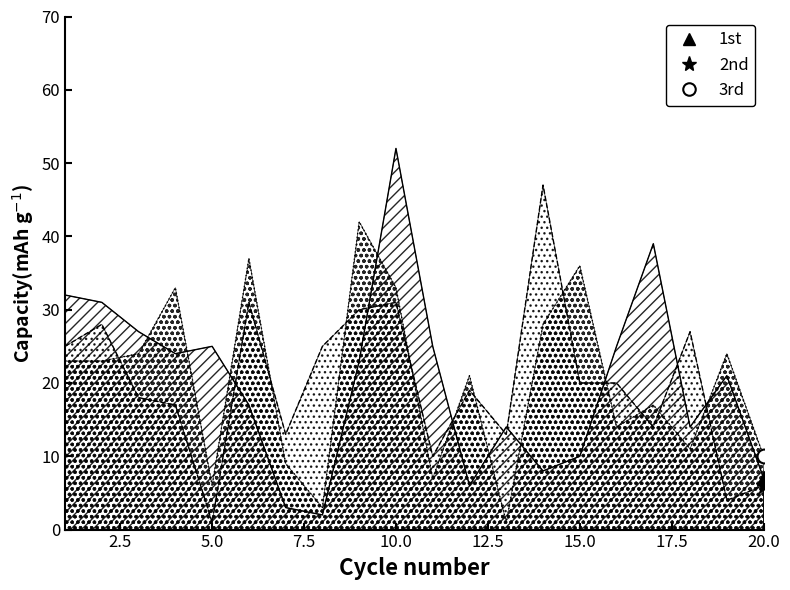

Which category has the lowest value in the 1st series?

8